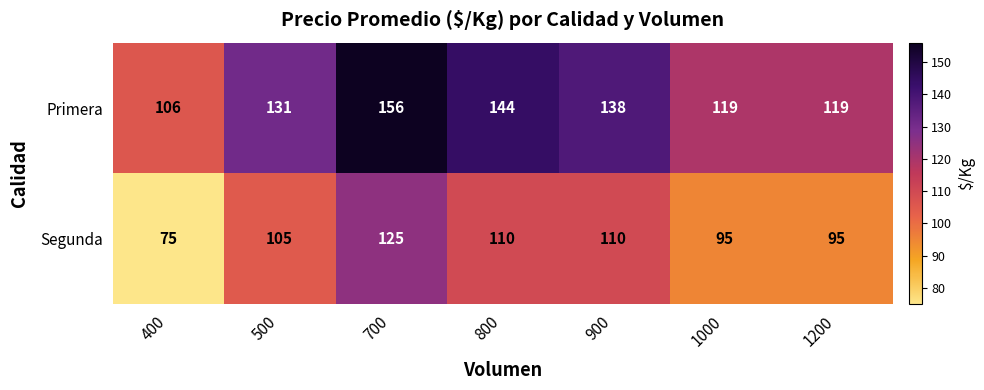

Reading left to right, list all the values displayed in this chart.

Primera: 106	131	156	144	138	119	119
Segunda: 75	105	125	110	110	95	95